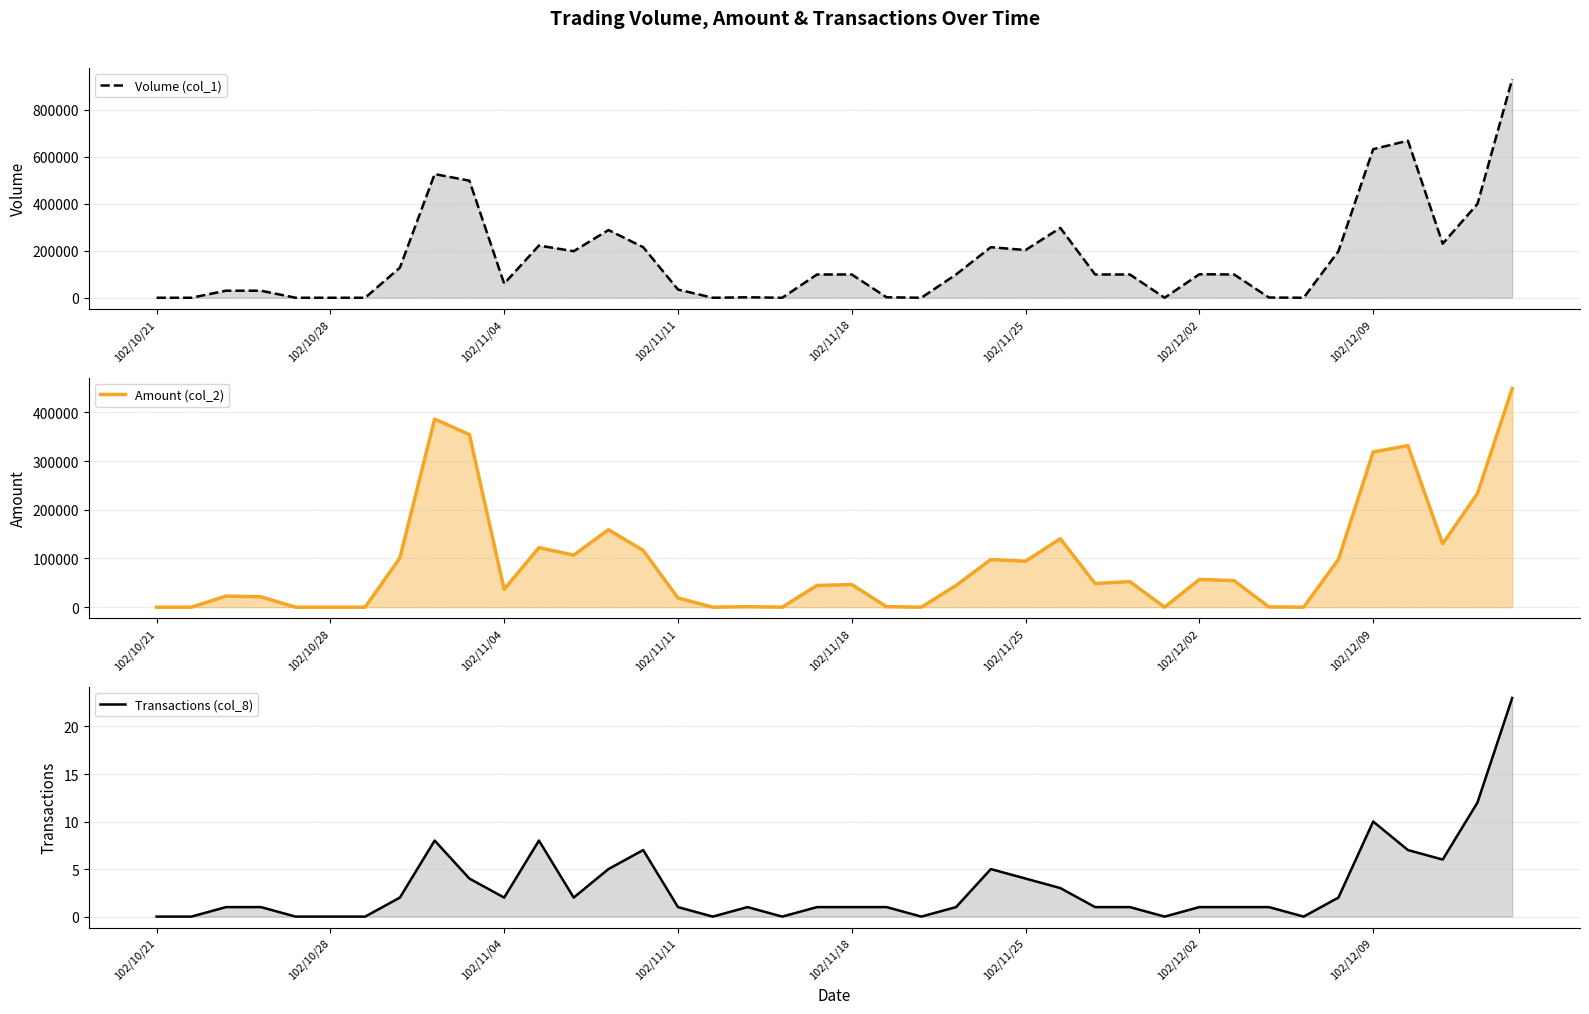

At which label is Volume (col_1) closest to 465000?

9